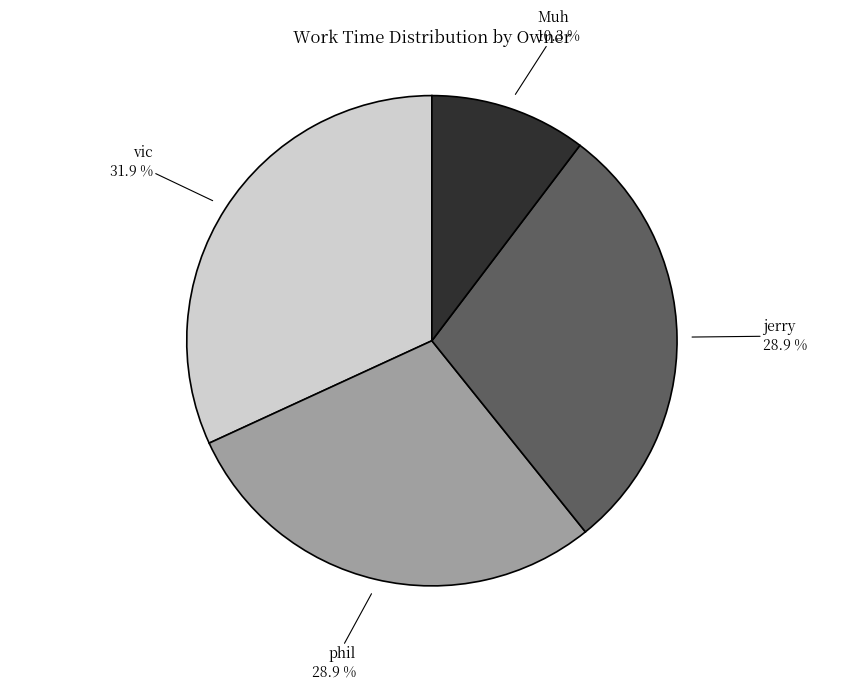

Which slice is the largest?

vic